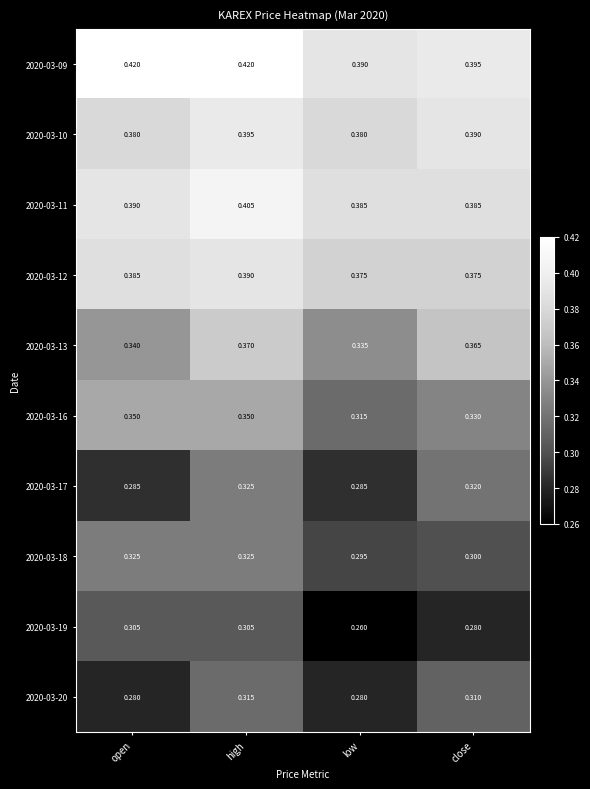

At which category is the sum across all series the highest?

high